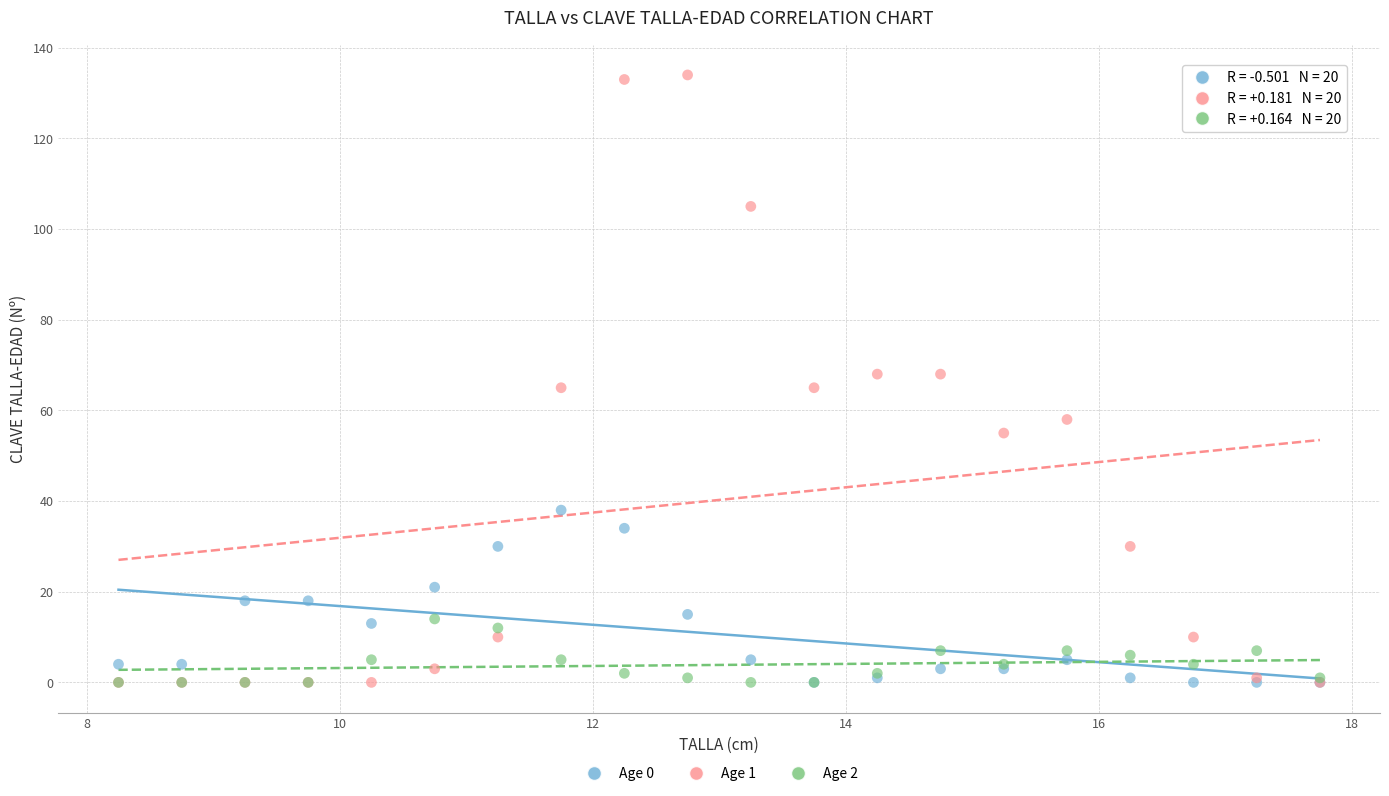

Which series contains the highest Y value?

Age 1